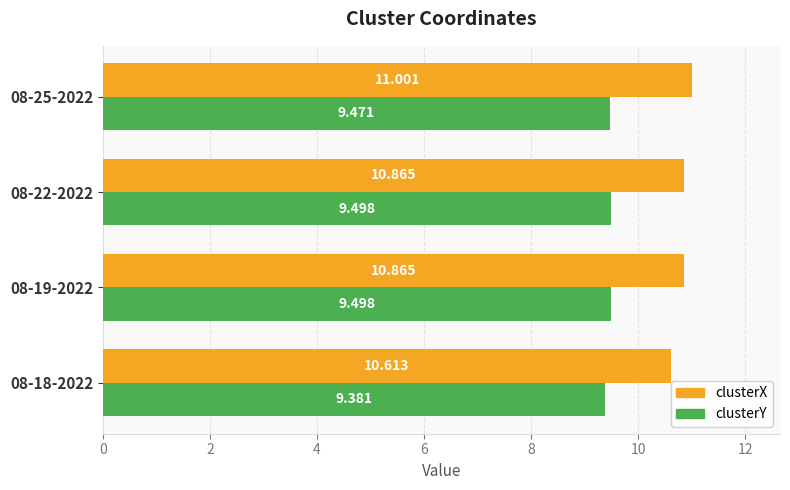

Which series has the largest total across all categories?

clusterX